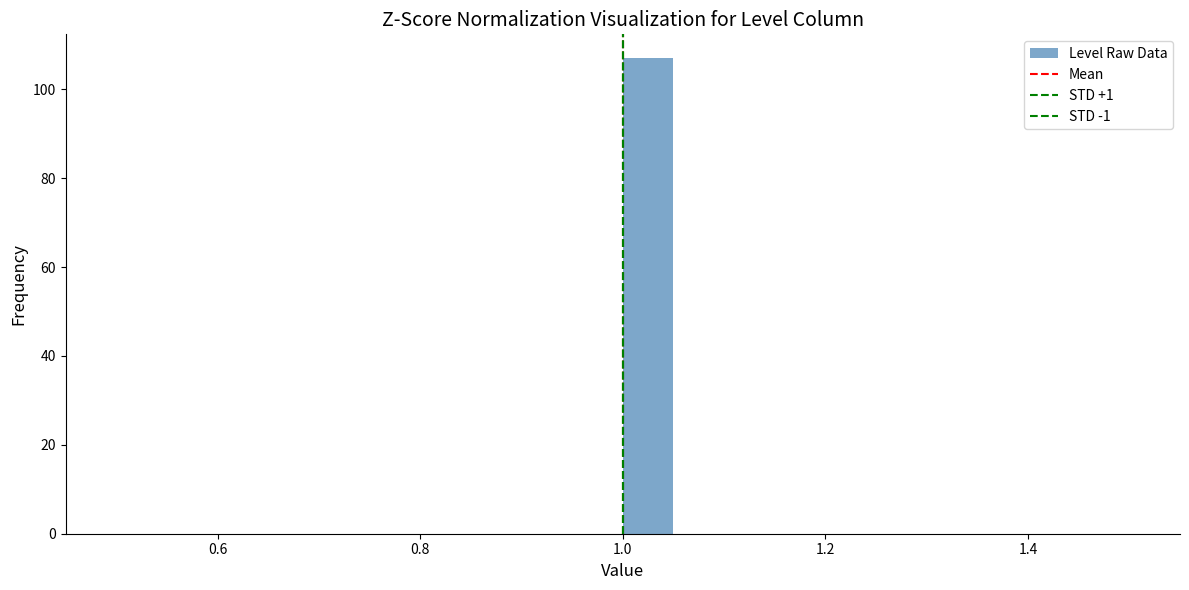

Read against the x-axis, roughly where is the centre of the tallest bar?

1.02